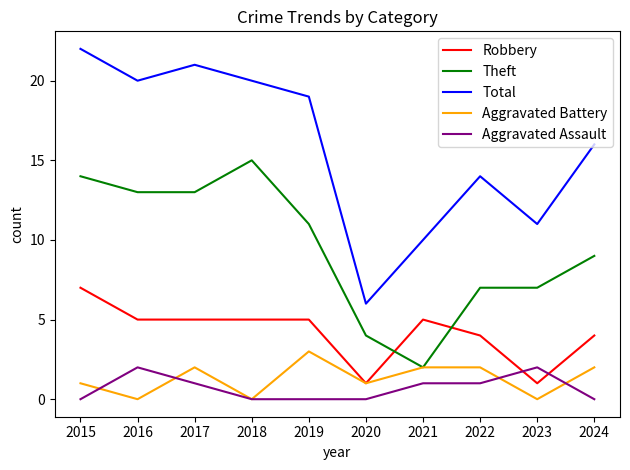

At which category does Aggravated Assault reach its first local peak?

2016